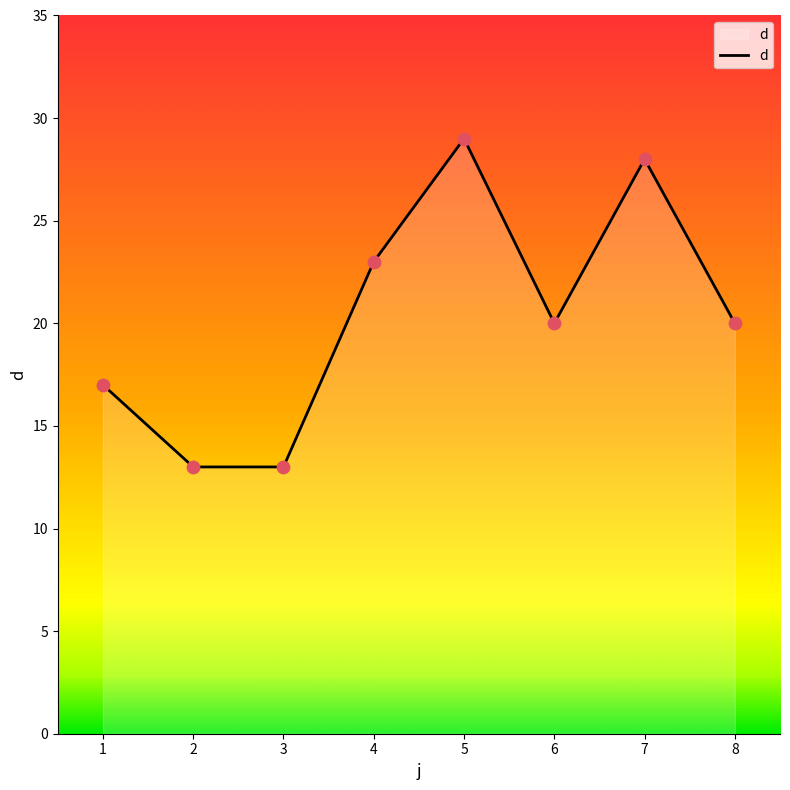

What is the change in value from 3 to 8?

+7